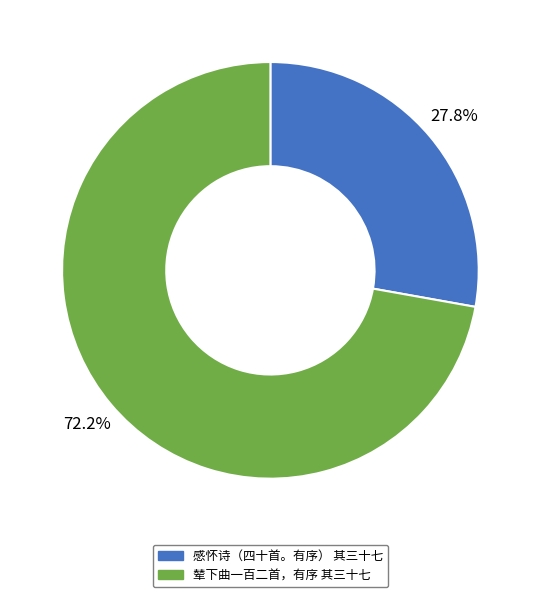

What percentage is the 感怀诗（四十首。有序） 其三十七 slice, to the nearest percent?

28%